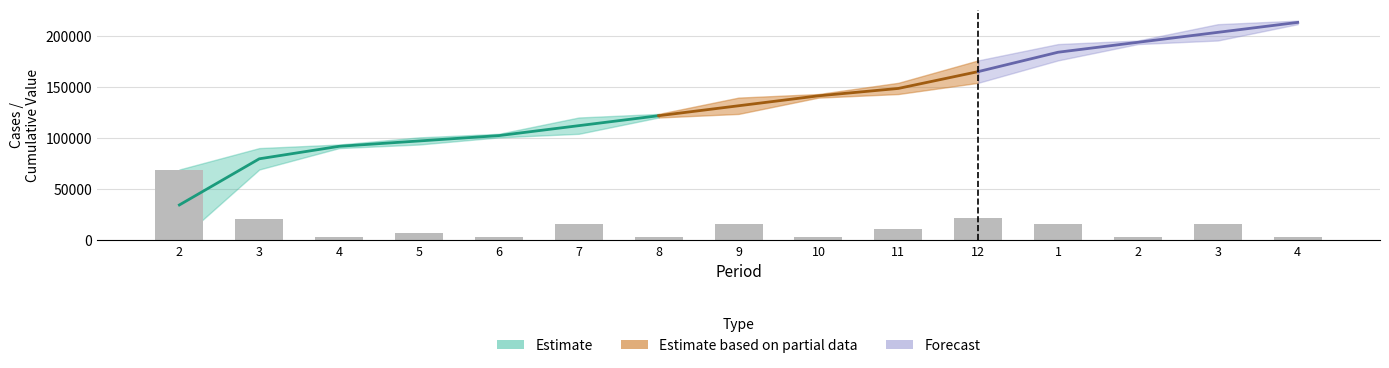

What is the sum of all values?

215500